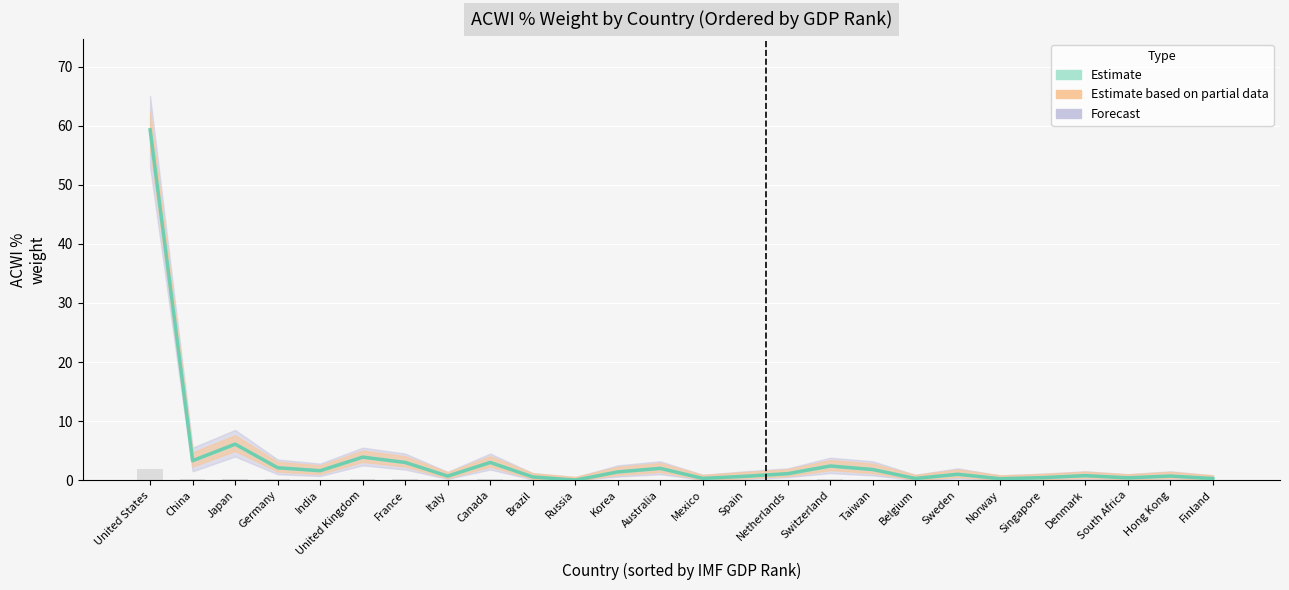

Rank the categories by value from lowest to highest.

Russia, Norway, Finland, Belgium, Mexico, South Africa, Singapore, Brazil, Spain, Italy, Hong Kong, Denmark, Sweden, Netherlands, Korea, India, Taiwan, Australia, Germany, Switzerland, France, Canada, China, United Kingdom, Japan, United States